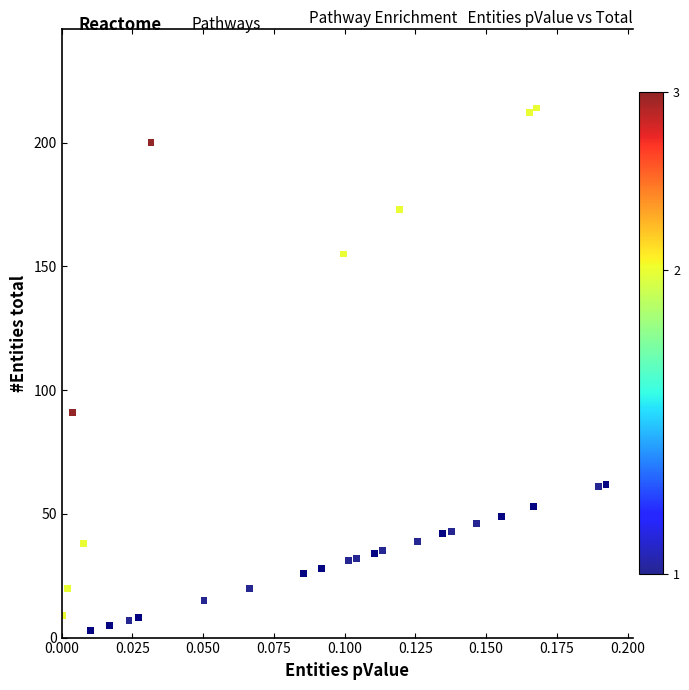

What Y value in the scatter plot is closest to 108?

91